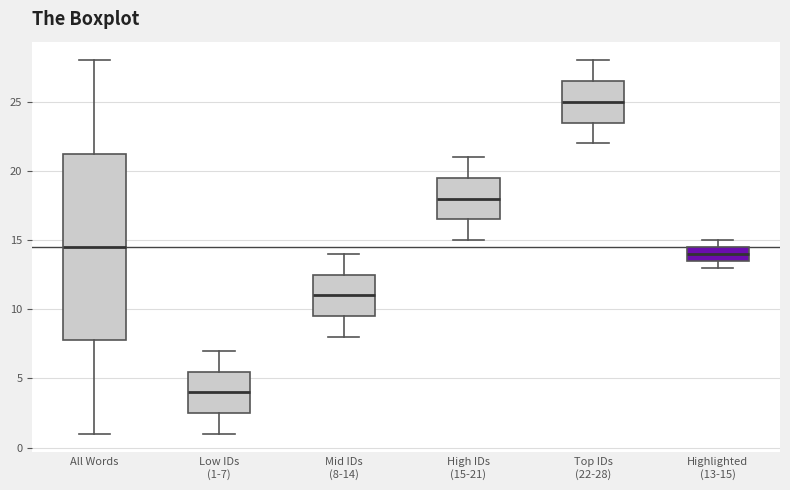

Which box's median line is the highest?

Top IDs (22-28)